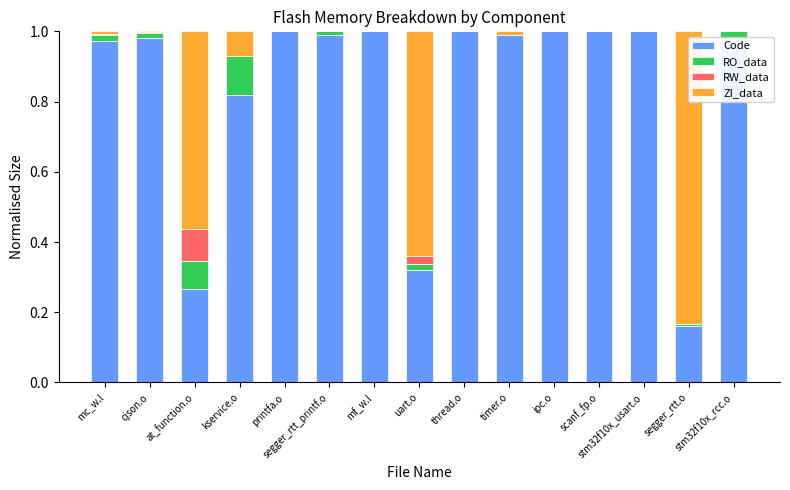

Are the bars grouped side by side (vs. stacked)?

No